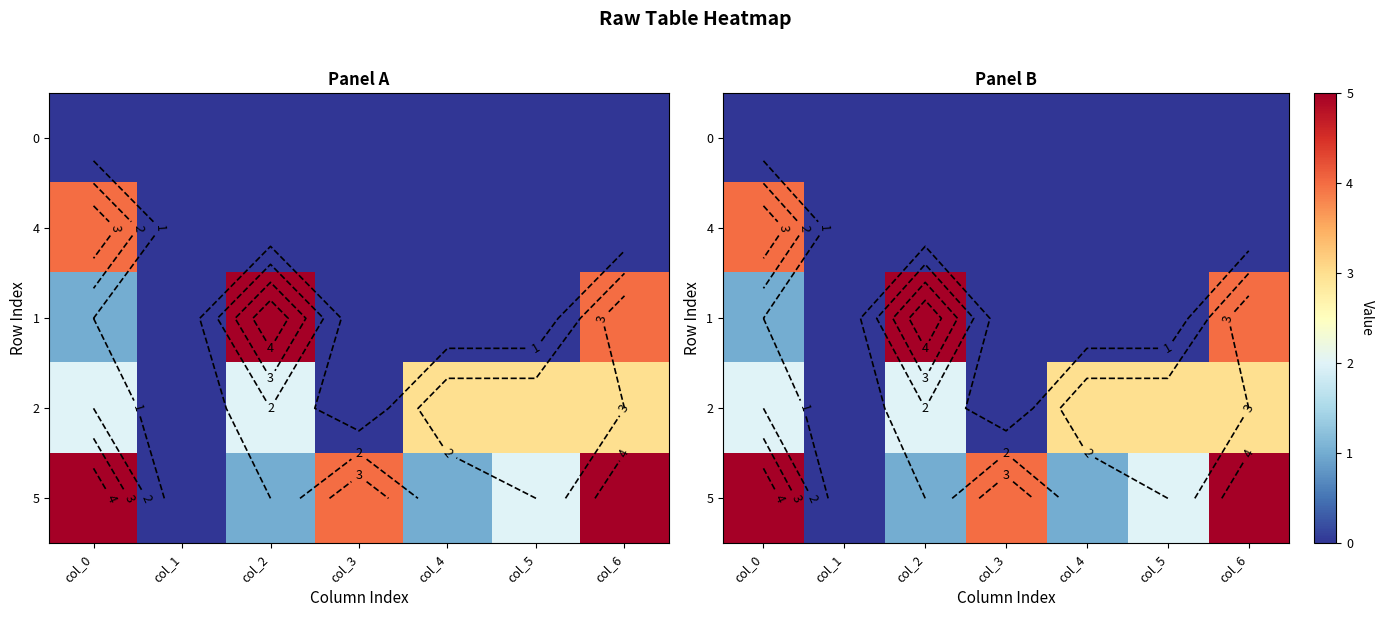

Is the value of 2 at col_3 greater than the value of 5 at col_0?

No